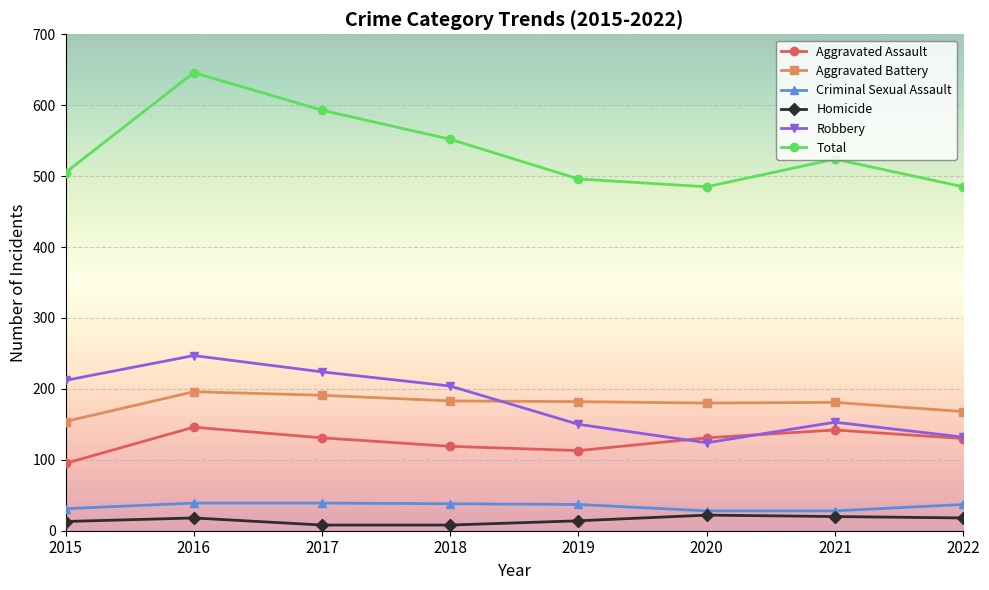

What is the total value across all series at 2021?

1048